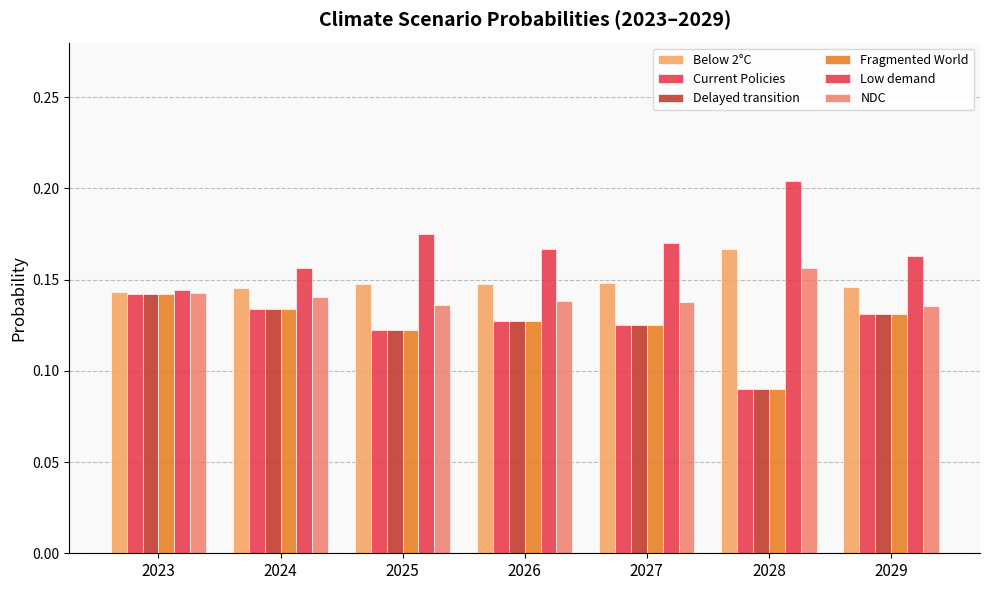

Reading right to left, transcribe all the data shown in this chart.

Below 2°C: 0.1	0.2	0.1	0.1	0.1	0.1	0.1
Current Policies: 0.1	0.1	0.1	0.1	0.1	0.1	0.1
Delayed transition: 0.1	0.1	0.1	0.1	0.1	0.1	0.1
Fragmented World: 0.1	0.1	0.1	0.1	0.1	0.1	0.1
Low demand: 0.2	0.2	0.2	0.2	0.2	0.2	0.1
NDC: 0.1	0.2	0.1	0.1	0.1	0.1	0.1